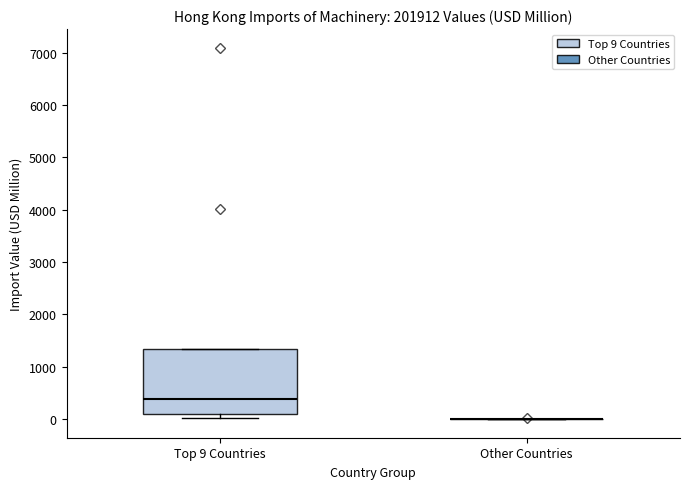

Comparing the boxes themselves (not the whiskers), which one is the tallest?

Top 9 Countries